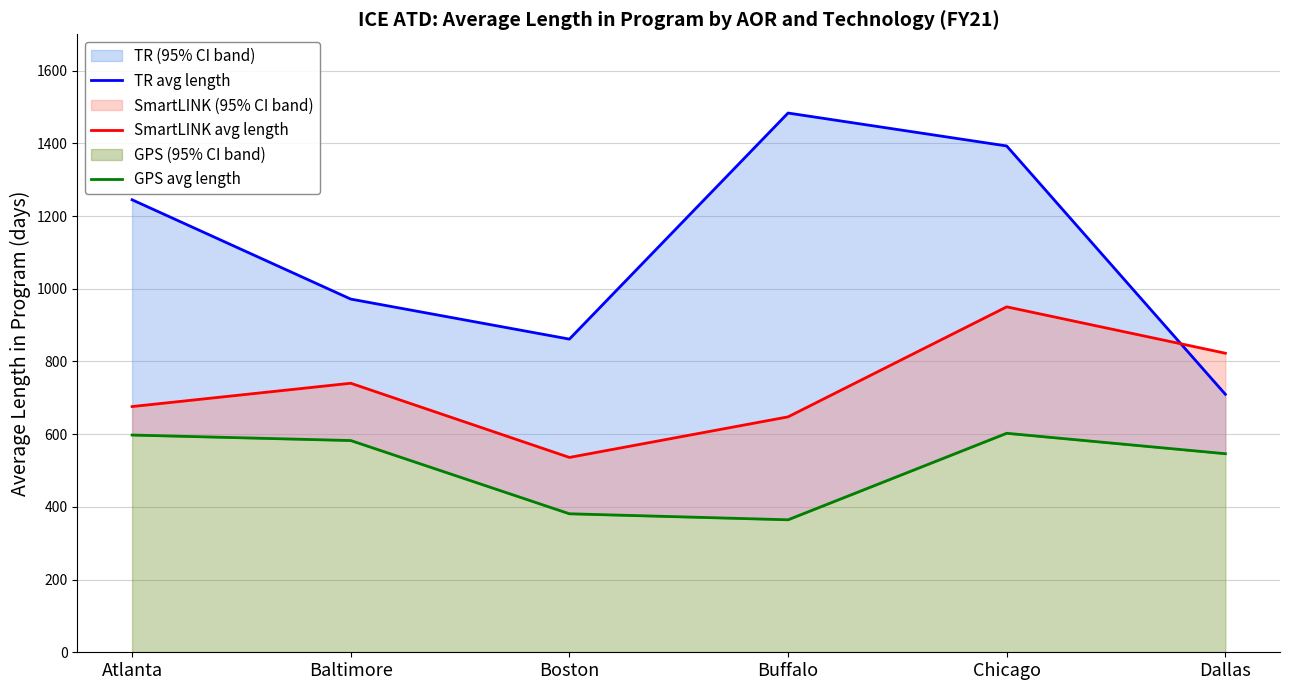

Reading right to left, list all the values displayed in this chart.

TR avg length: Dallas=709.7	Chicago=1392.8	Buffalo=1483.4	Boston=861.5	Baltimore=971.6	Atlanta=1244.8
SmartLINK avg length: Dallas=822.7	Chicago=950.3	Buffalo=647.6	Boston=536.0	Baltimore=740.1	Atlanta=676.0
GPS avg length: Dallas=546.2	Chicago=602.4	Buffalo=364.5	Boston=381.0	Baltimore=582.5	Atlanta=597.6